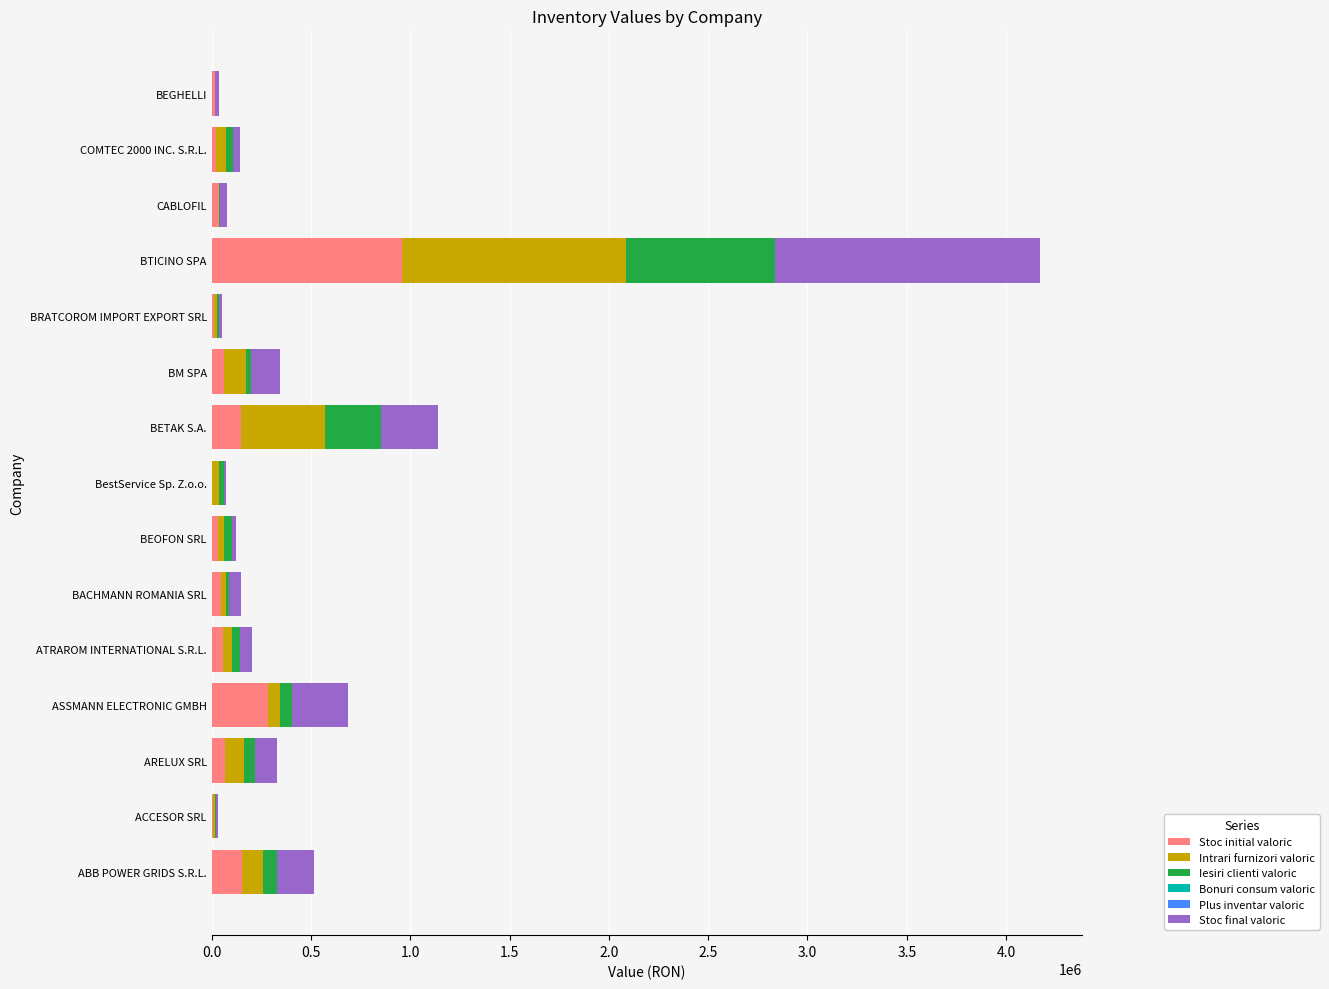

Which category has the highest value in the Stoc initial valoric series?

BTICINO SPA